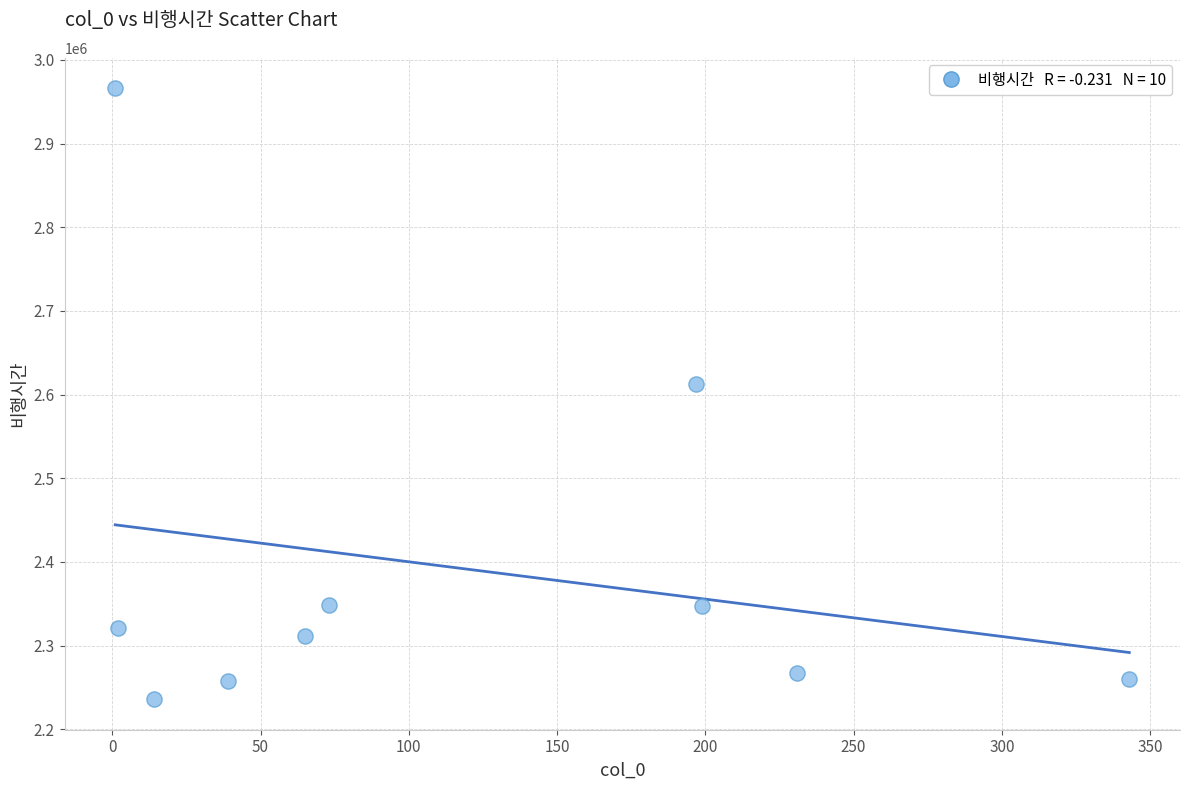

What is the range of Y values (max minus min)?

730048